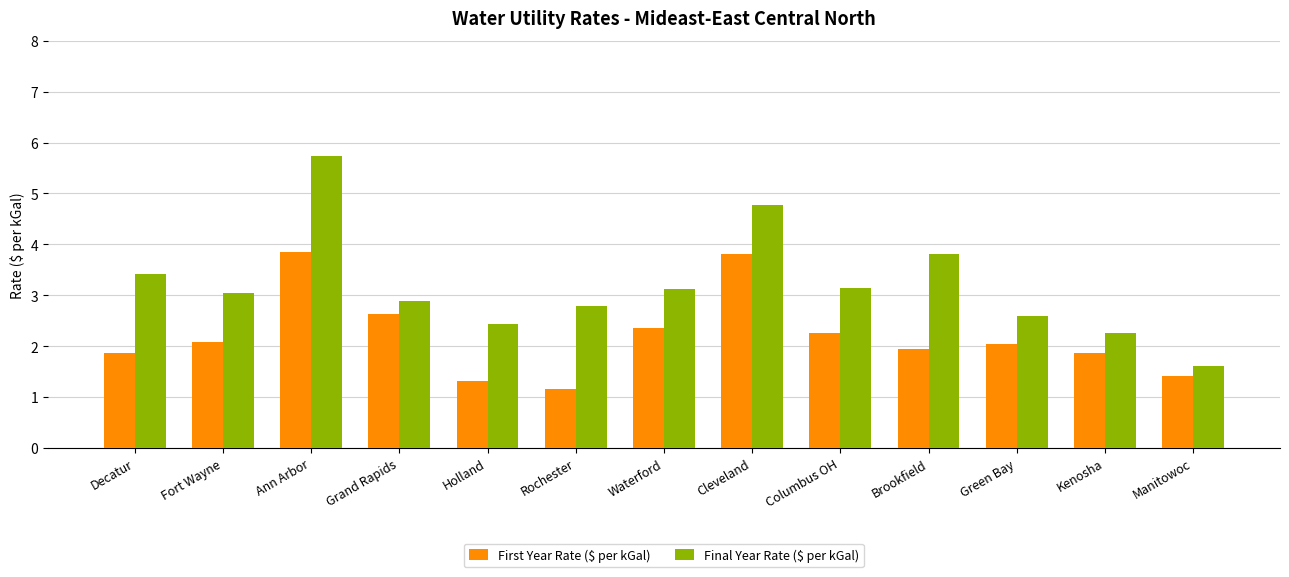

At which label does Final Year Rate ($ per kGal) reach its minimum?

Manitowoc